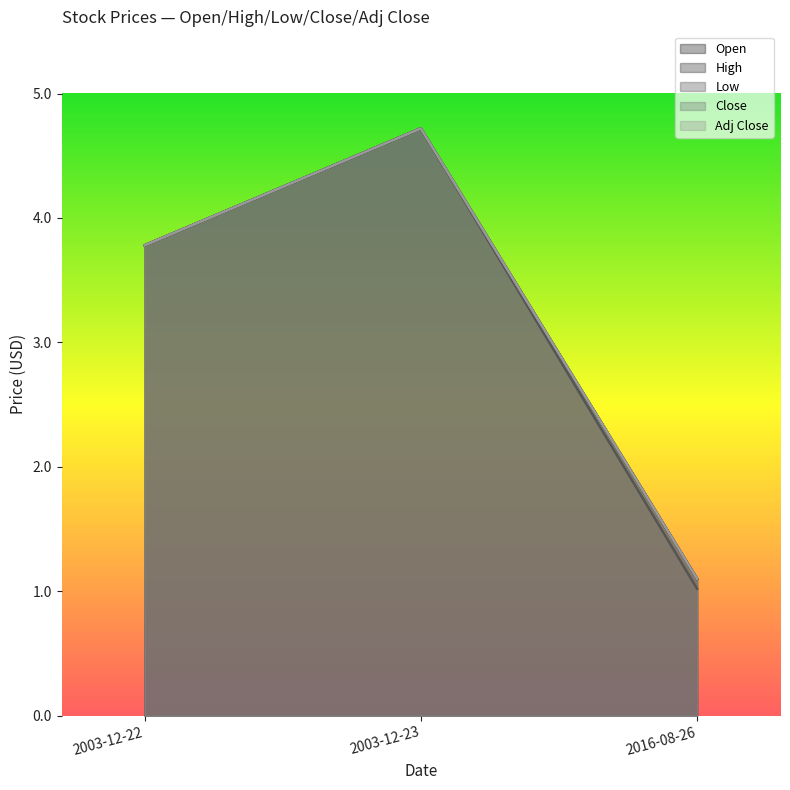

At which category is the sum across all series the highest?

2003-12-23